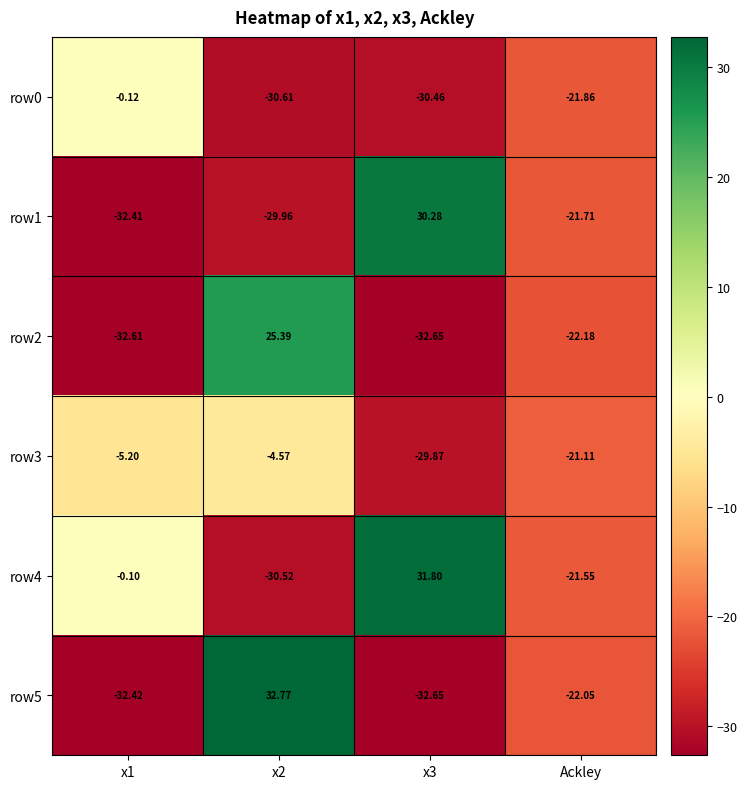

Is the value of row1 at Ackley greater than the value of row5 at x3?

Yes